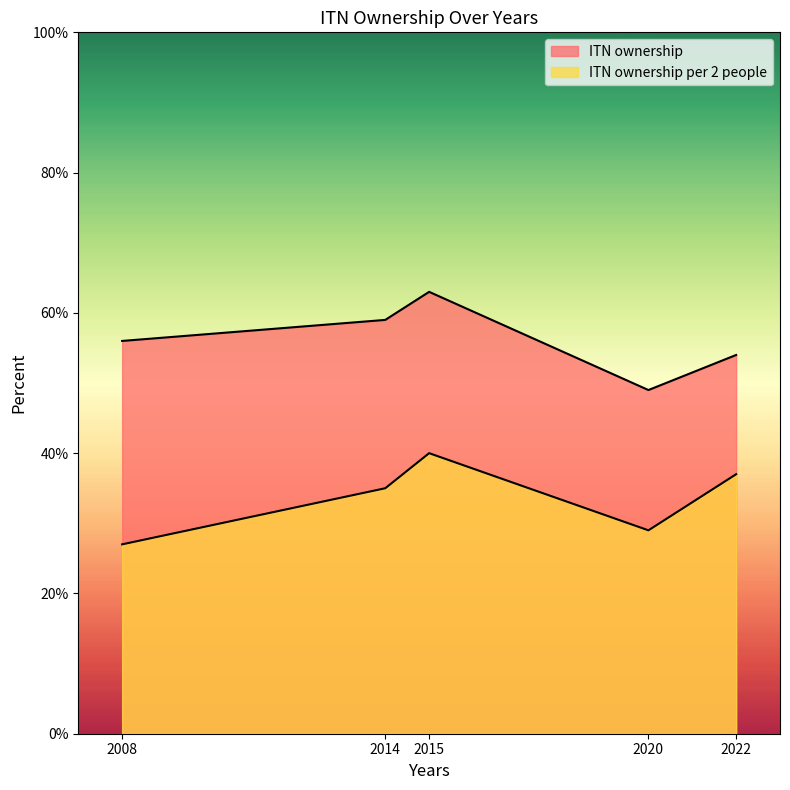

What is the difference between the highest and lowest values at 2015?

23